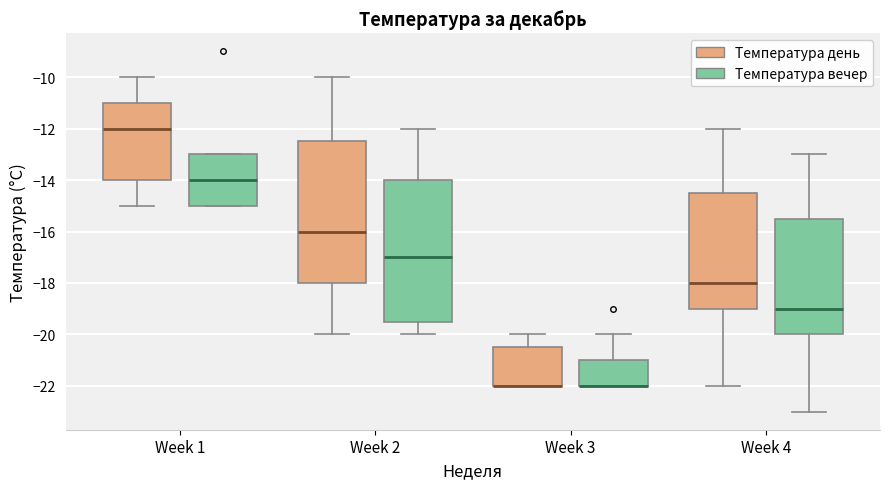

Reading left to right, transcribe this box plot: for each box, give where its median line is, the range the box spans, and where its two whiskers end, as read against the y-axis. The values are not printed on the chart, so give them approximately, as read against the axis.

Week 1 (Температура день): median -12.0, box -14.0 to -11.0, whiskers -15.0 to -10.0
Week 1 (Температура вечер): median -14.0, box -15.0 to -13.0, whiskers -15.0 to -13.0
Week 2 (Температура день): median -16.0, box -18.0 to -12.4, whiskers -20.0 to -10.0
Week 2 (Температура вечер): median -17.0, box -19.4 to -14.0, whiskers -20.0 to -12.0
Week 3 (Температура день): median -22.0 (drawn on the box's lower edge), box -22.0 to -20.4, whiskers -22.0 to -20.0
Week 3 (Температура вечер): median -22.0 (drawn on the box's lower edge), box -22.0 to -21.0, whiskers -22.0 to -20.0
Week 4 (Температура день): median -18.0, box -19.0 to -14.4, whiskers -22.0 to -12.0
Week 4 (Температура вечер): median -19.0, box -20.0 to -15.4, whiskers -23.0 to -13.0